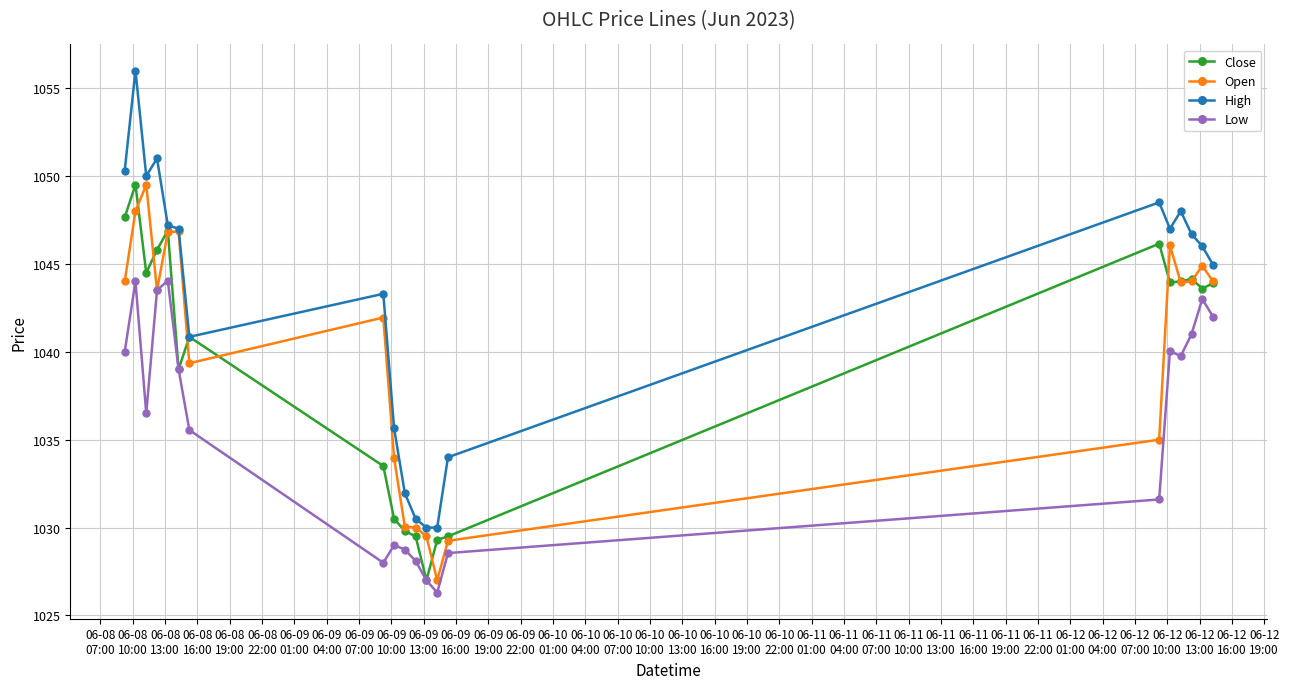

What is the difference between the second highest and minimum values in the Low series?

17.7